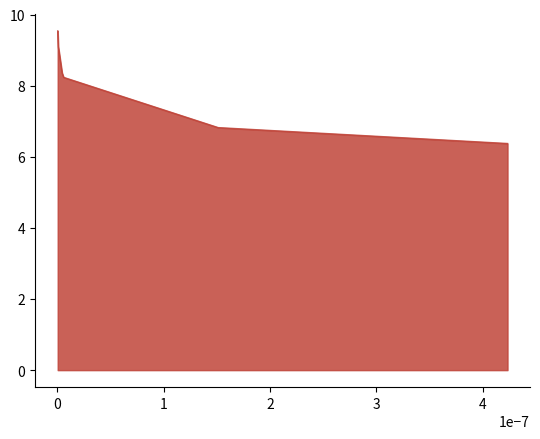

How many lines are shown in the chart?

1